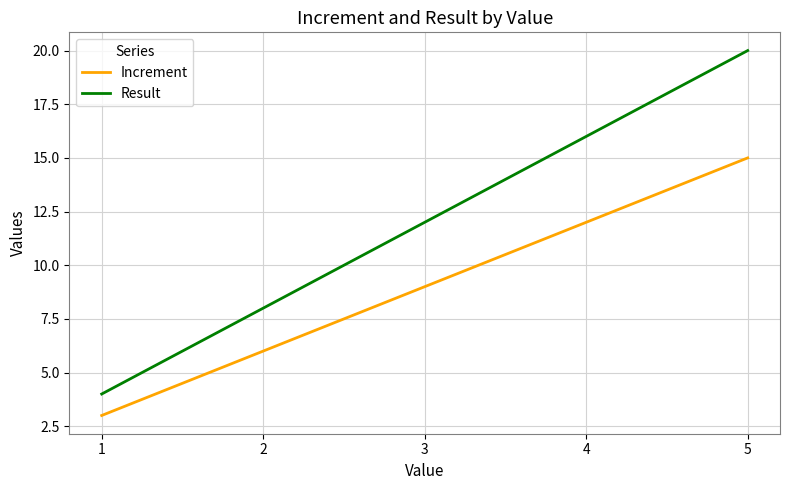

Which series has the largest total across all categories?

Result